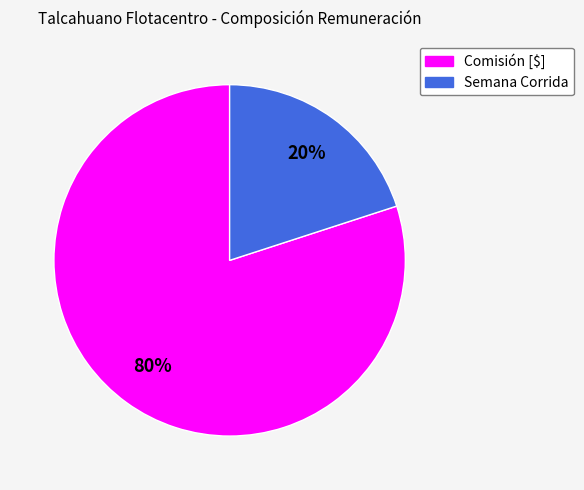

How many segments does this pie chart have?

2